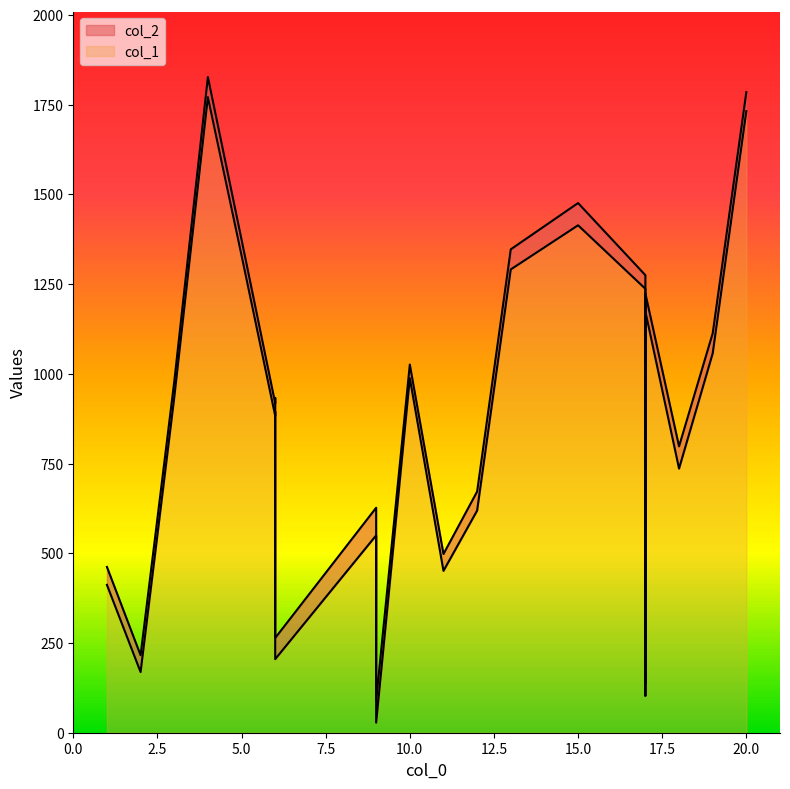

What is the difference between the col_2 values at 9 and 19?

1023